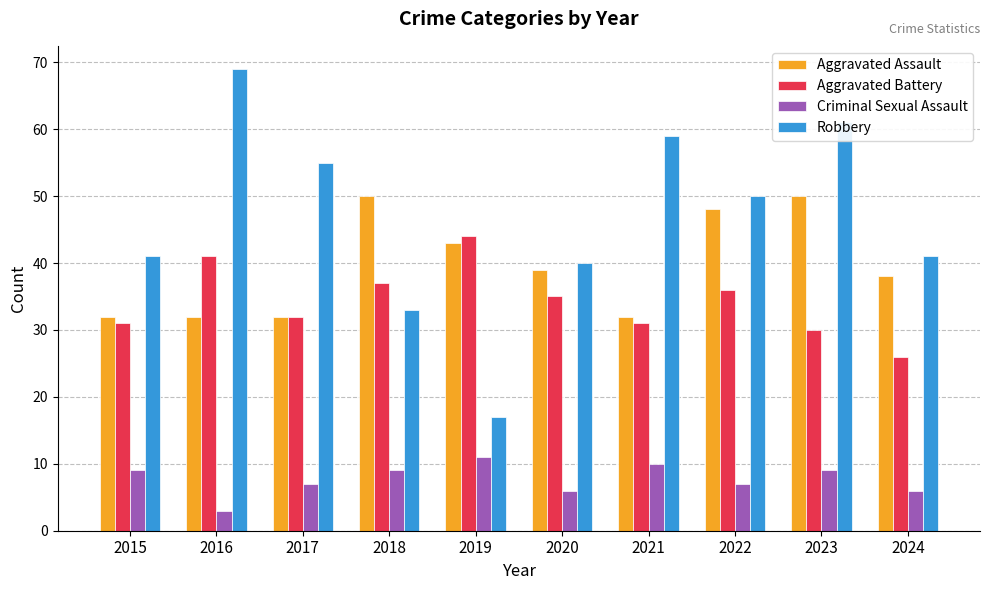

Which series has the largest range (max minus min)?

Robbery